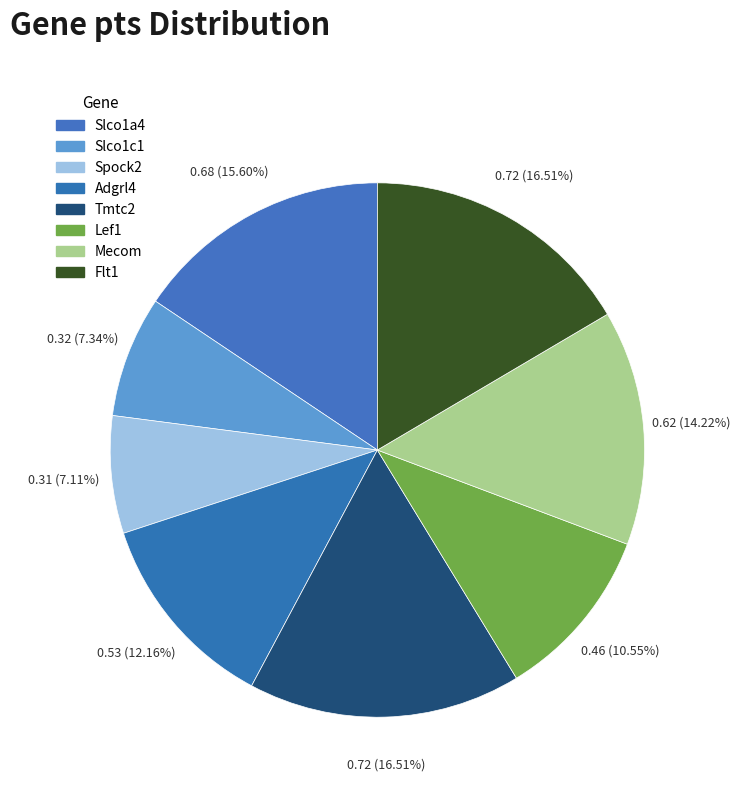

What is the largest slice in the pie chart?

Tmtc2